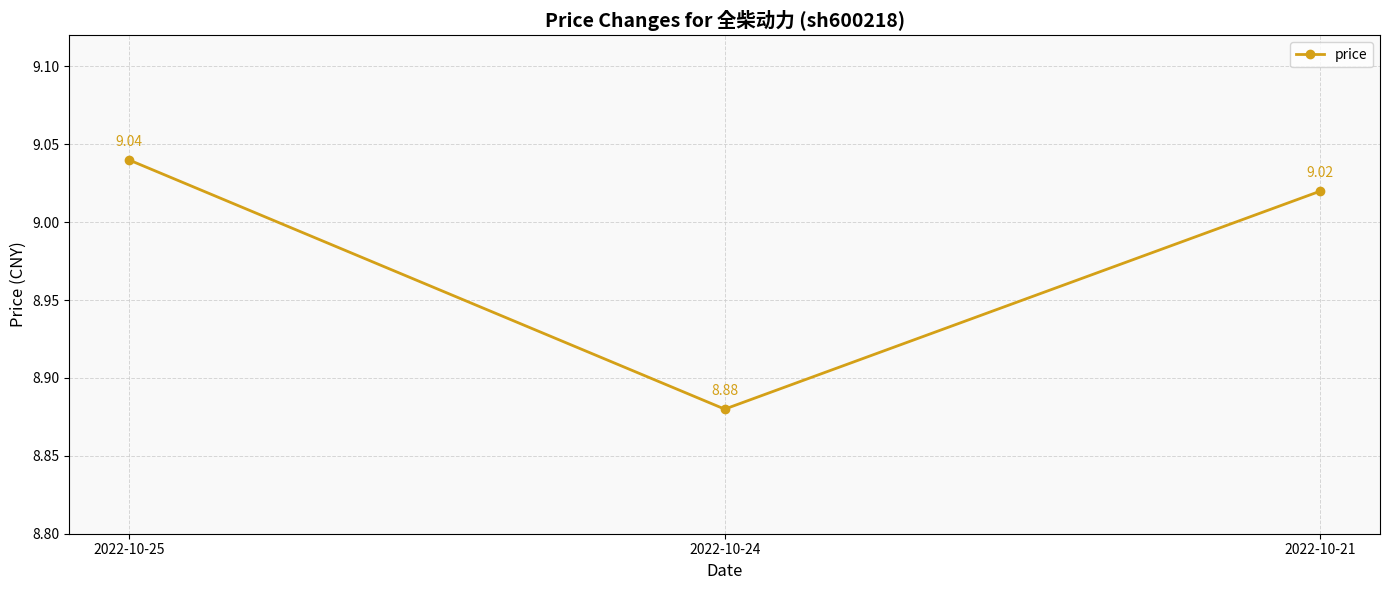

Between 2022-10-24 and 2022-10-21, which is larger?

2022-10-21